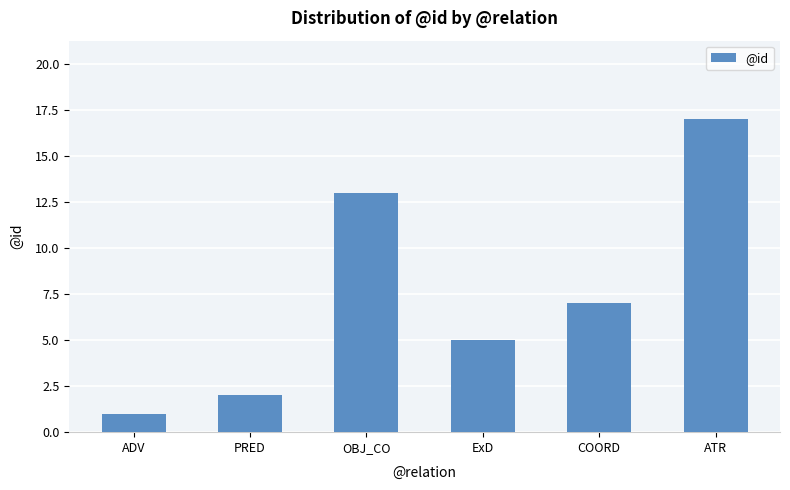

List the labels in order of value, largest first.

ATR, OBJ_CO, COORD, ExD, PRED, ADV